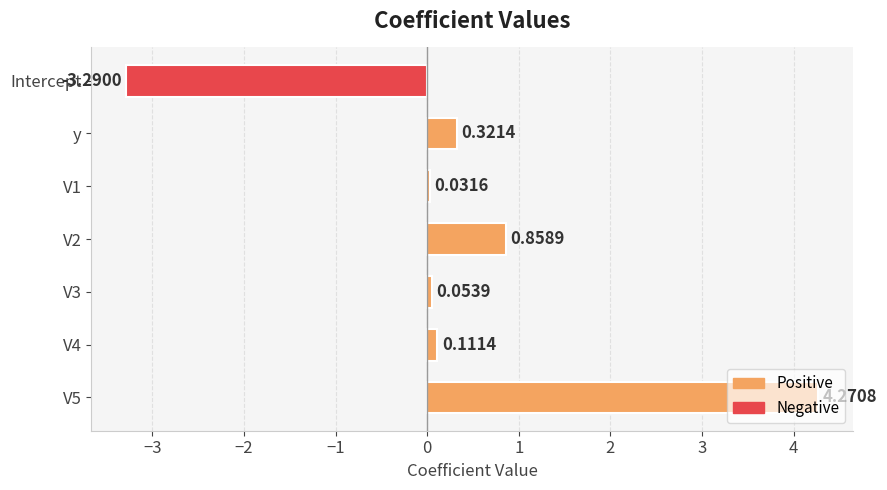

What is the change in value from V1 to V2?

+0.8